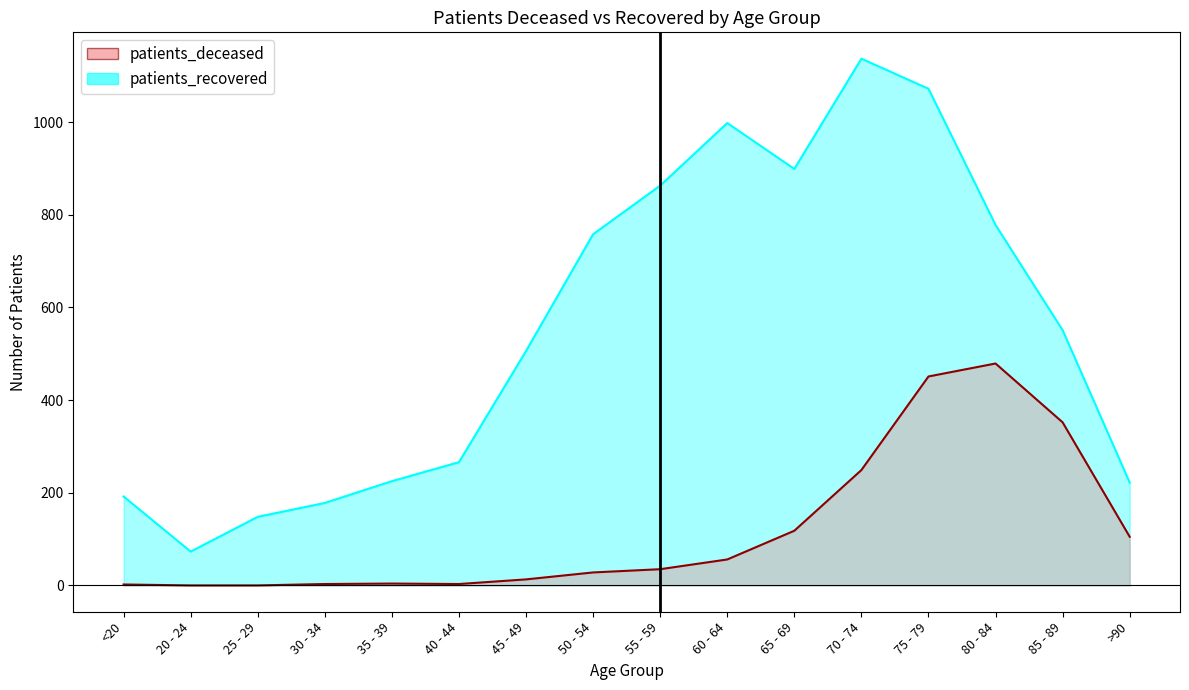

In patients_recovered, how many points are lower than both neighbors (excluding endpoints)?

2